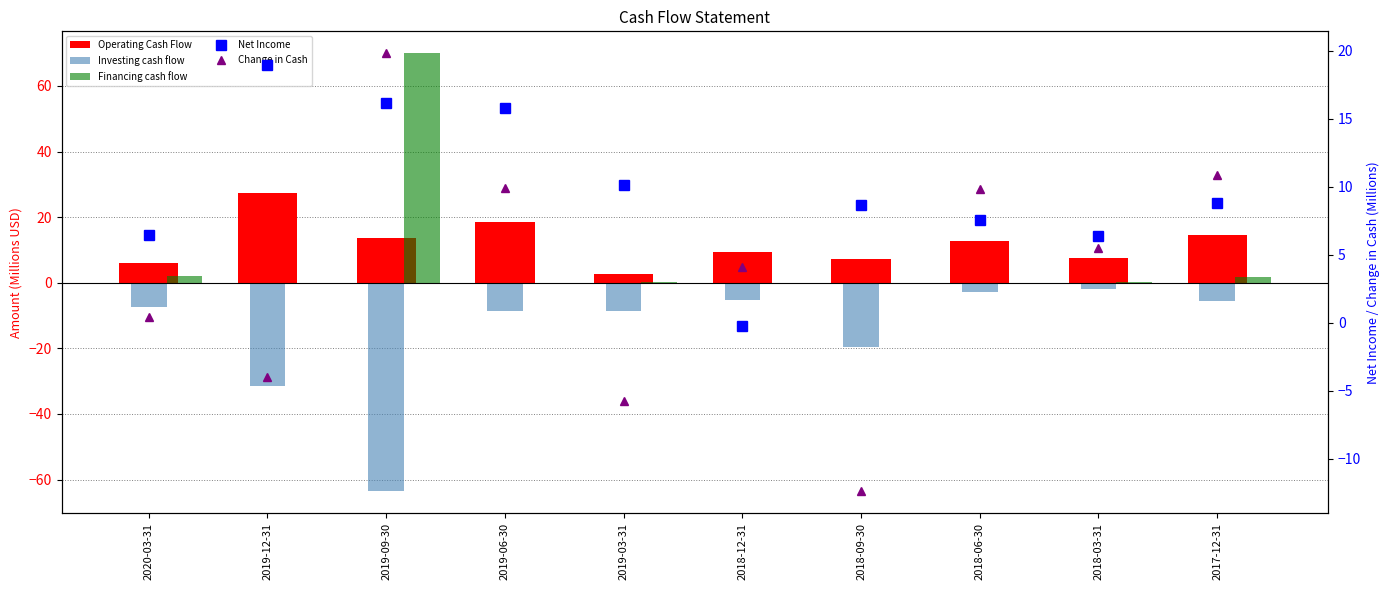

What is the label of the 3rd bar from the left?

2019-09-30